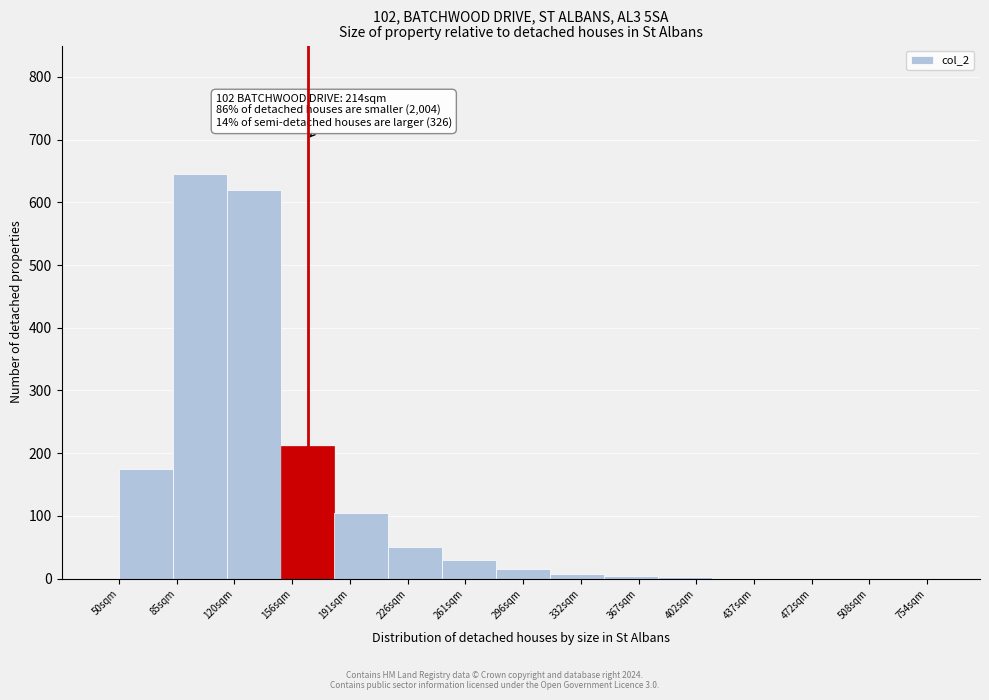

Approximately how many times larger is the value at 50sqm compared to 120sqm?

0.3